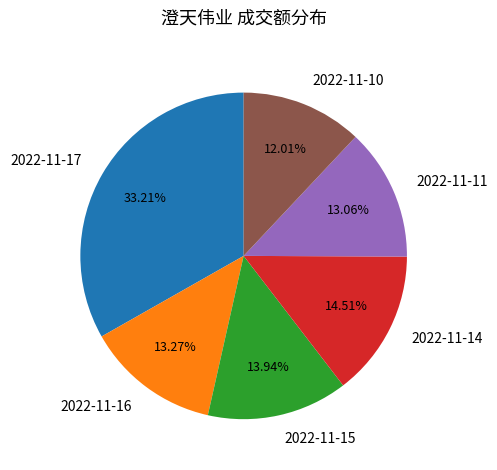

Is the sum of 2022-11-10 and 2022-11-11 greater than half?

No